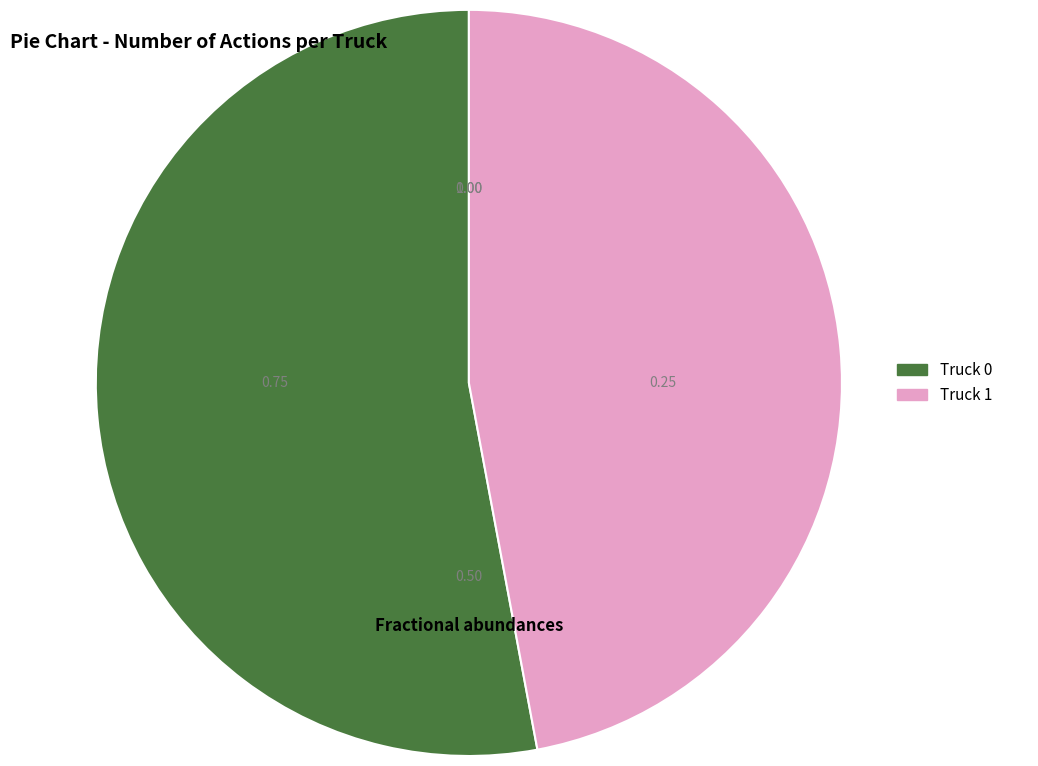

The Truck 1 slice represents 47% of the pie. True or false?

True